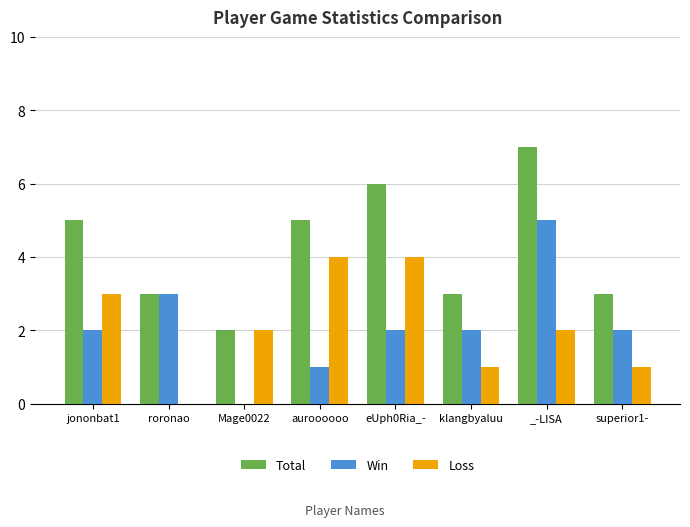

What is the sum of all Win values?

17